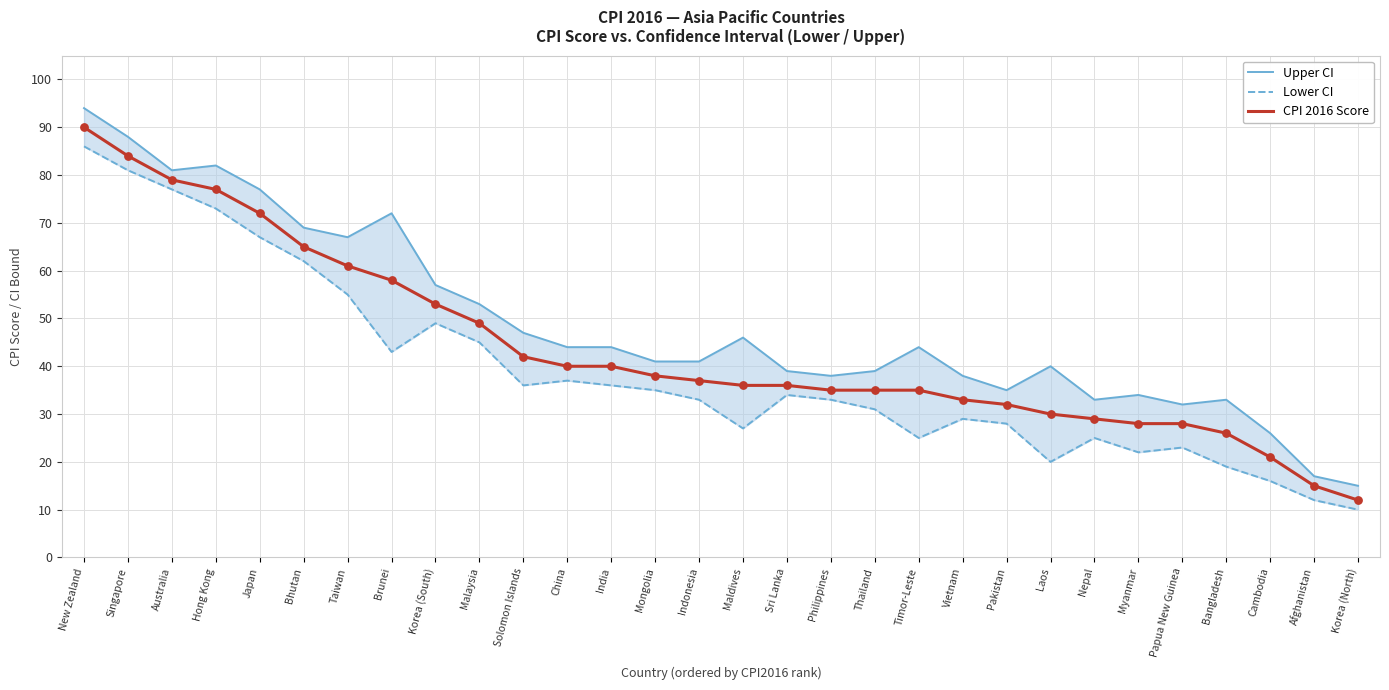

At which category is the sum across all series the highest?

New Zealand